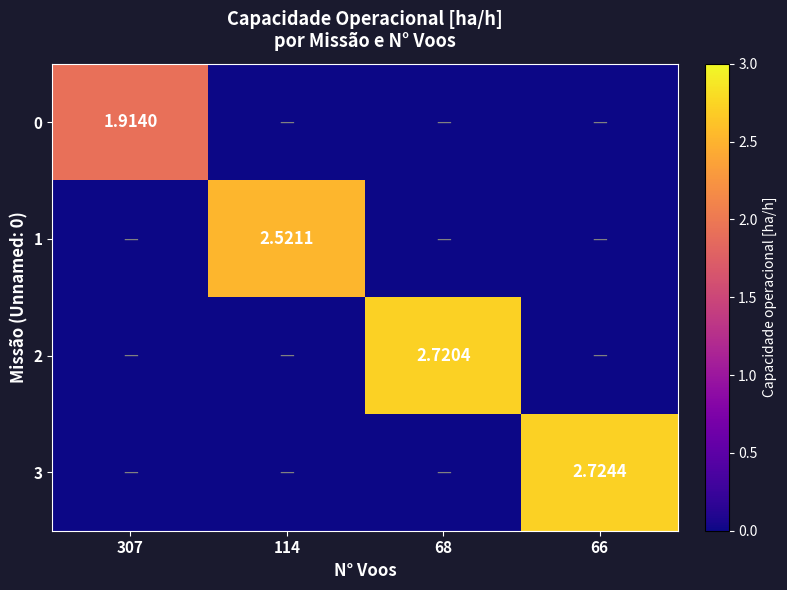

What is the difference between the maximum and second lowest values in the 3 series?

2.7